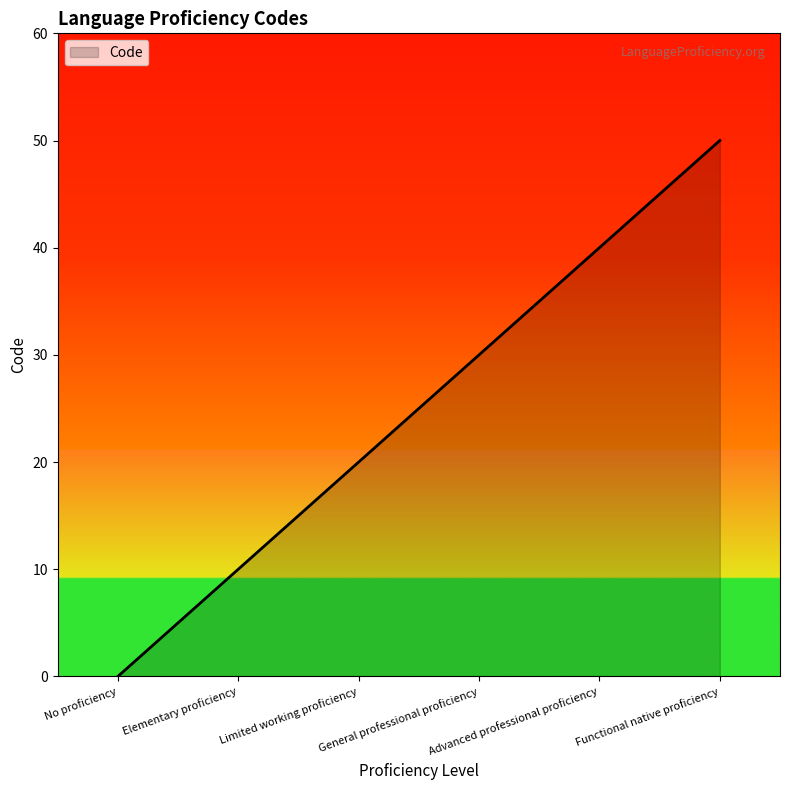

True or false: the data has more than 1 interior local peaks.

False